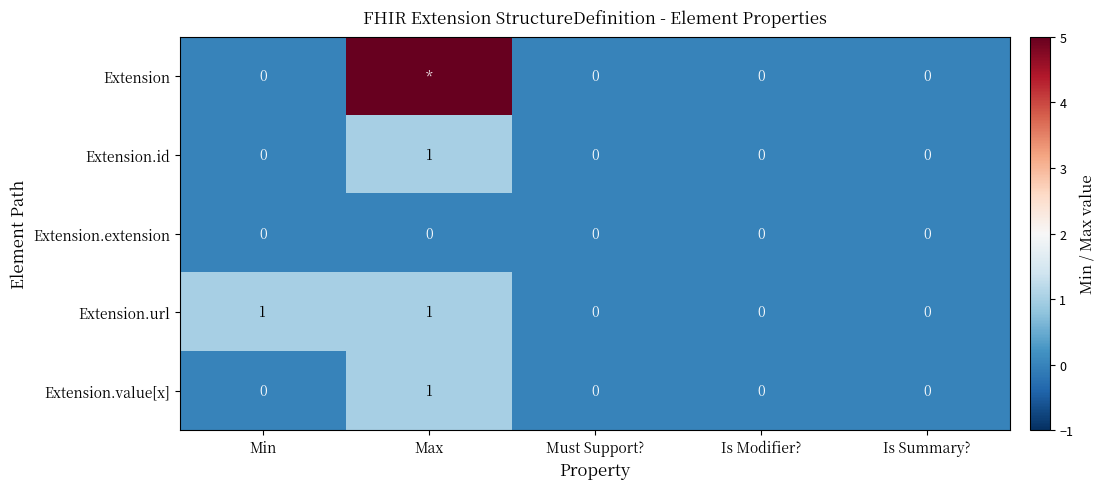

How many Extension.value[x] values are between 0 and 1?

5